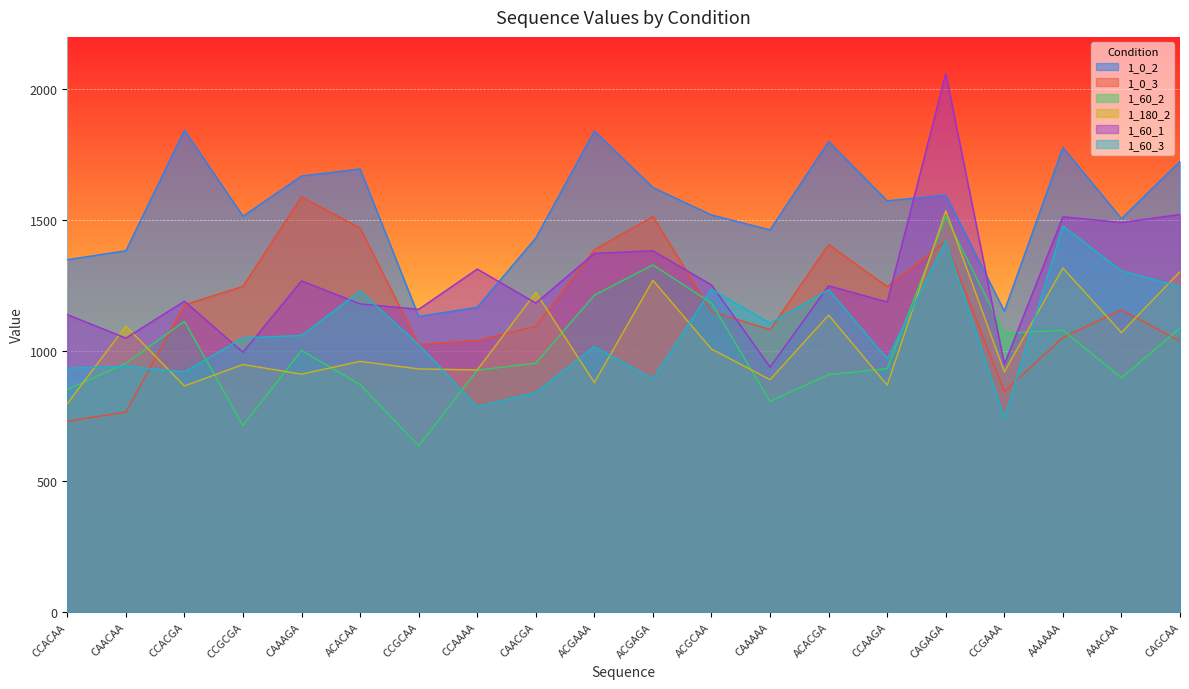

Which label corresponds to the largest value in the chart?

CAGAGA